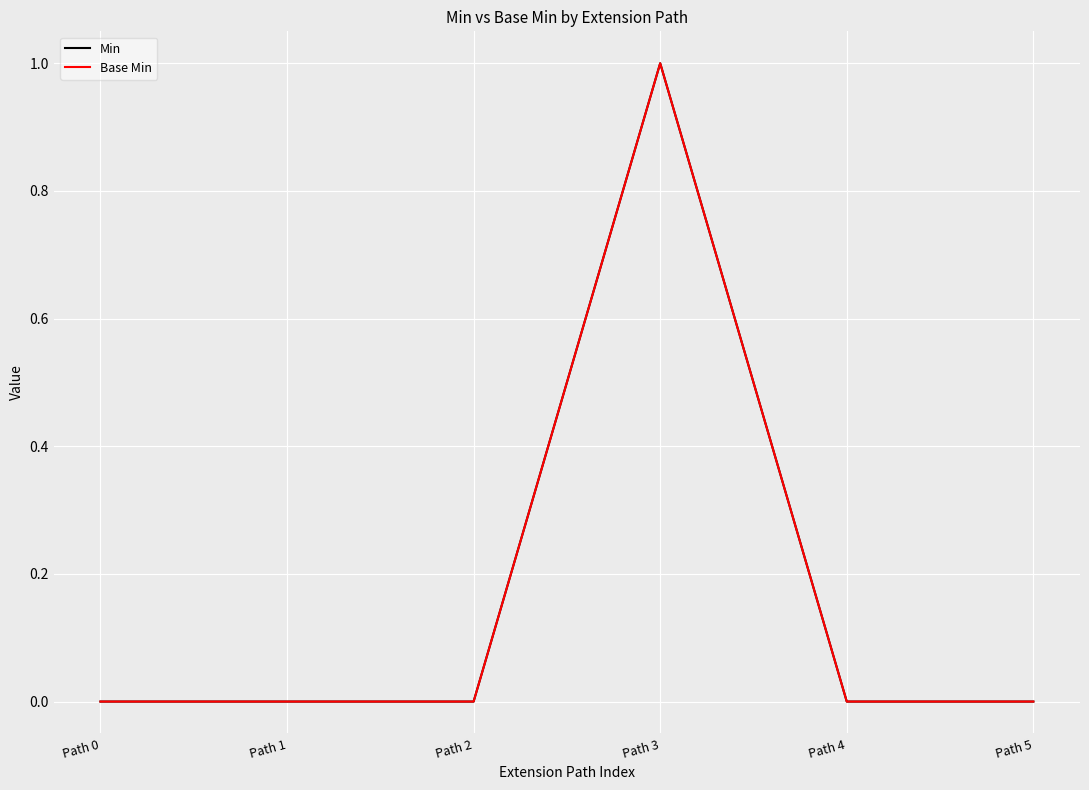

Which has a higher value, Path 2 or Path 3?

Path 3